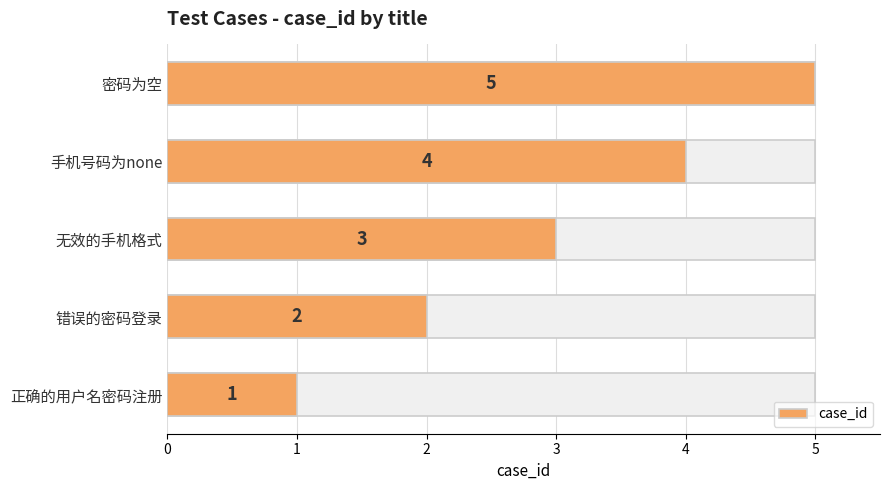

What is the sum of all values?

15